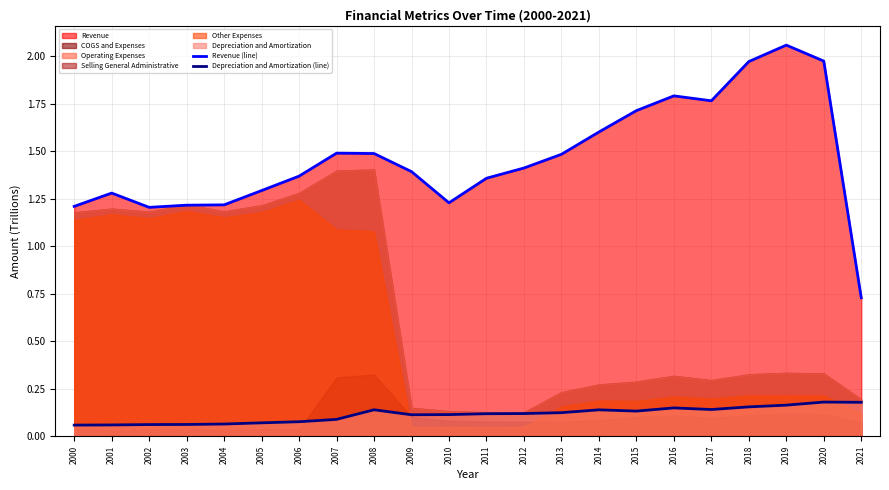

Which series has the largest total across all categories?

Revenue (line)